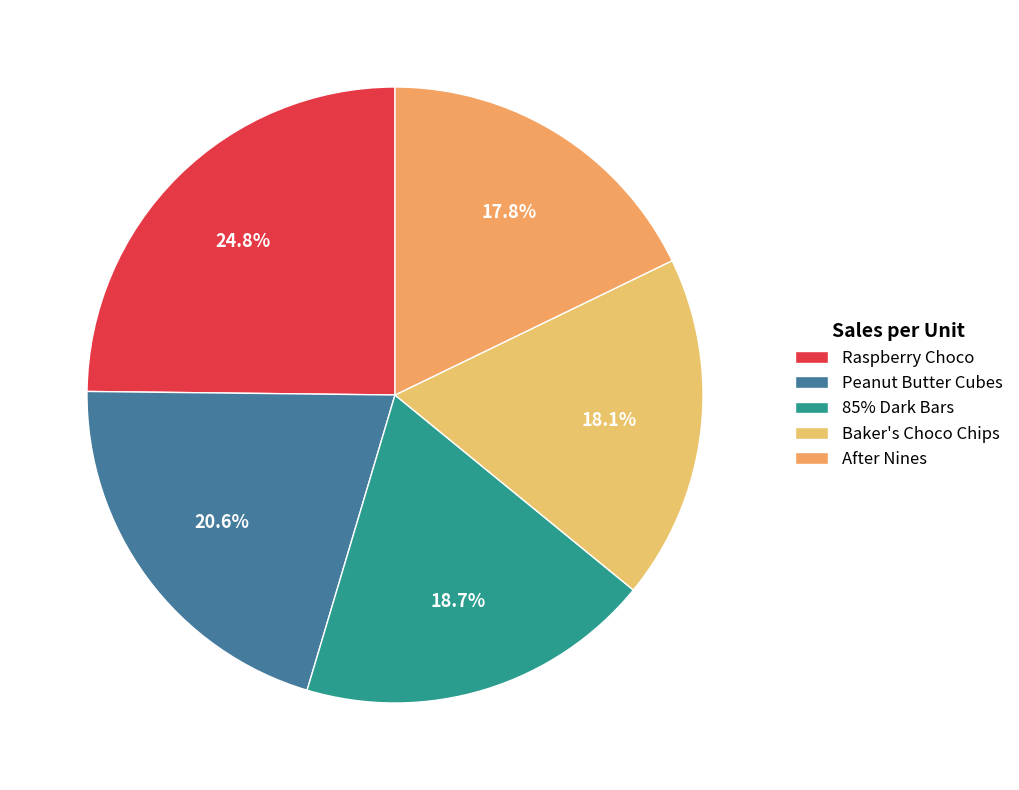

To the nearest percent, what is the average slice percentage?

20%